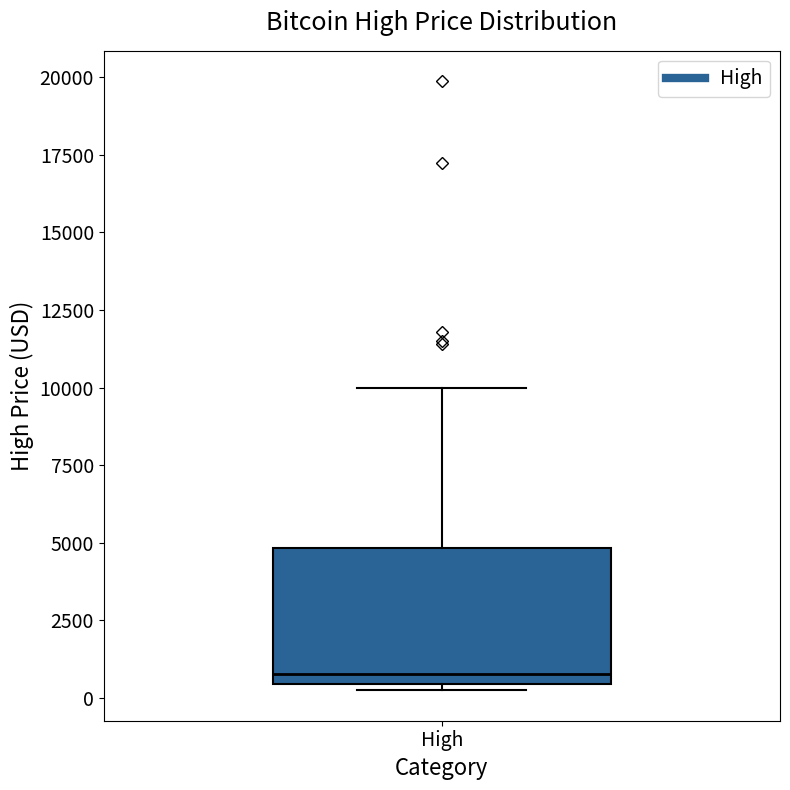

Where is the upper edge of the box for High on the y-axis? The values are not printed on the chart, so give them approximately, as read against the axis.

5000